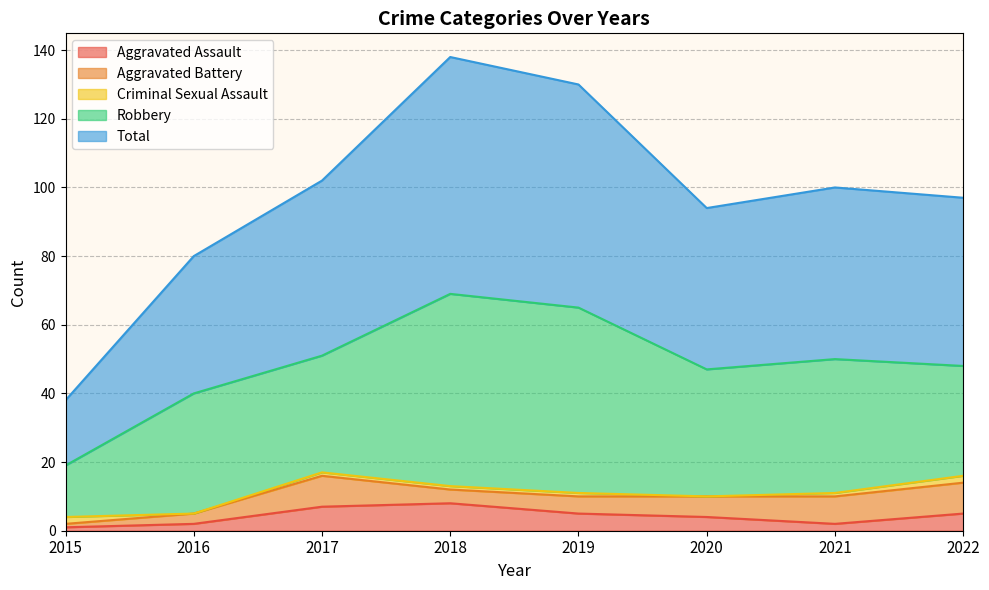

How many values in the Aggravated Assault series are below 5?

4